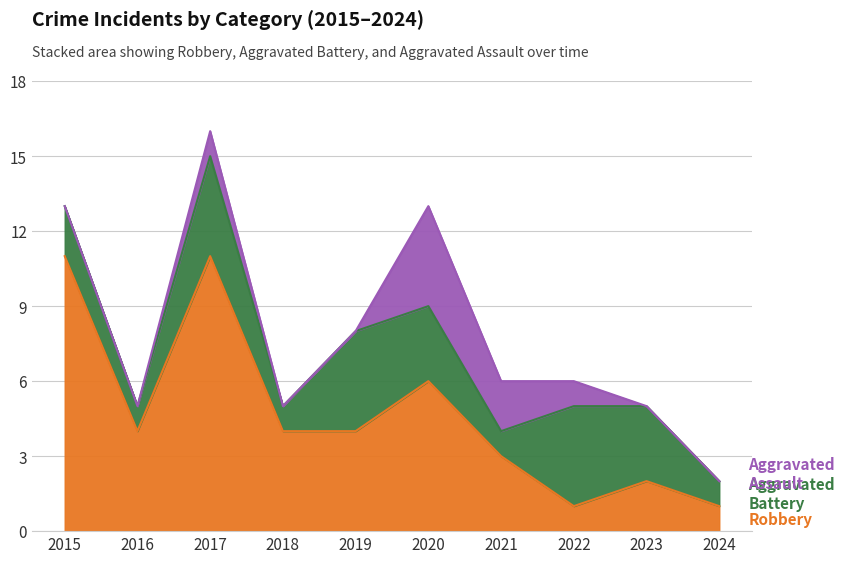

Rank the series by their average value, from lowest to highest.

Aggravated Assault, Aggravated Battery, Robbery